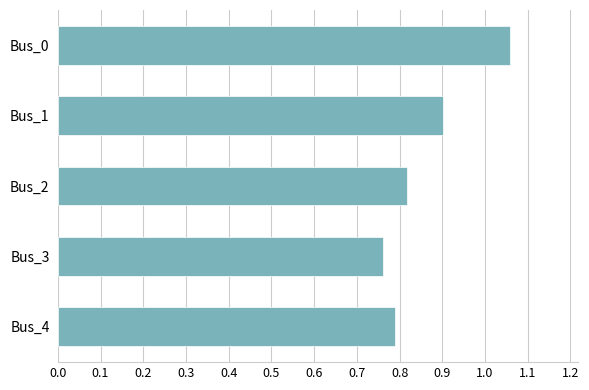

Rank the categories by value from highest to lowest.

Bus_0, Bus_1, Bus_2, Bus_4, Bus_3